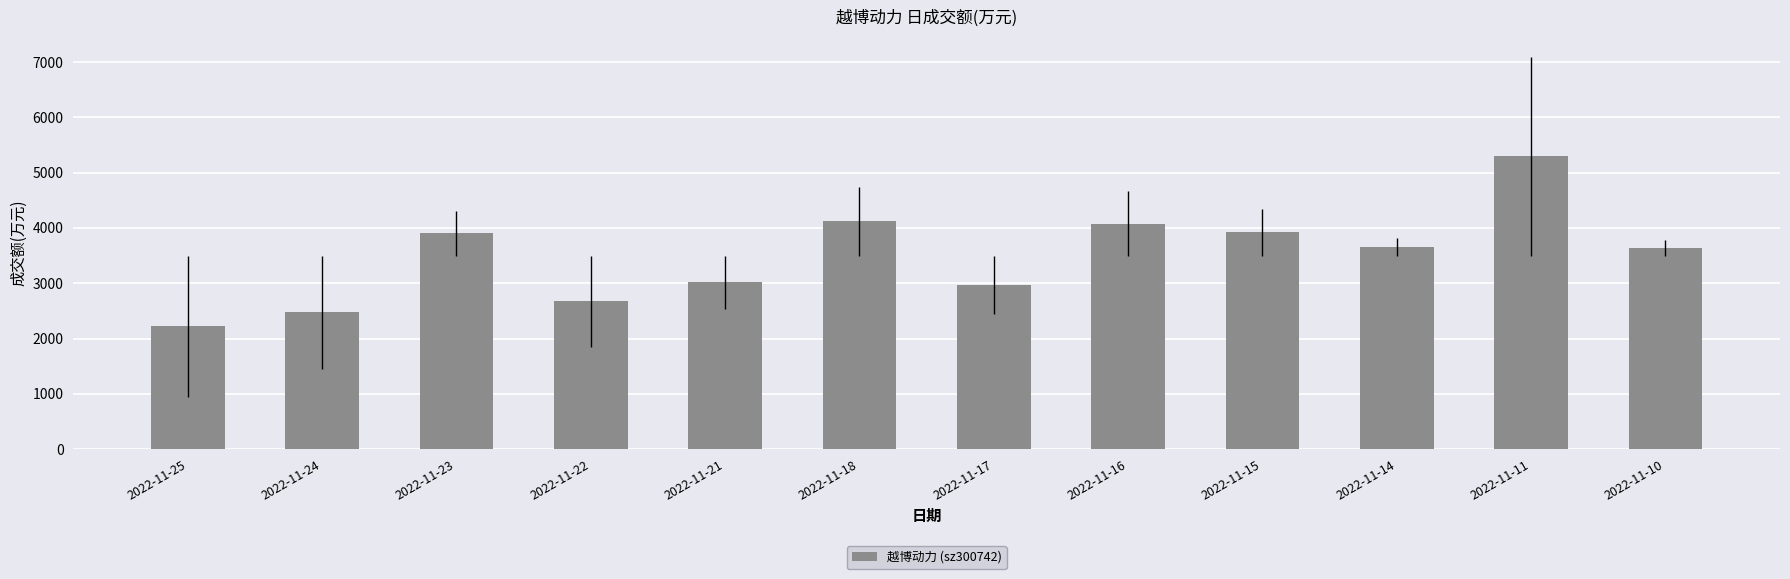

True or false: the data shows 2971 at 2022-11-17.

True